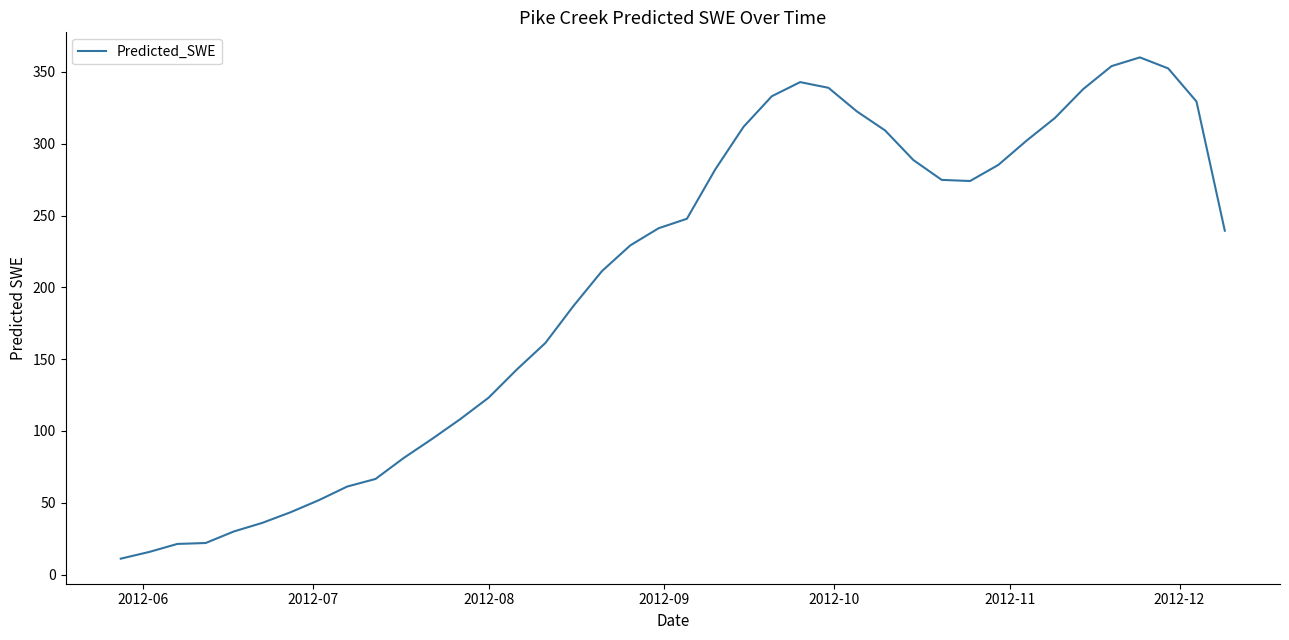

What is the minimum value shown in the chart?

11.1